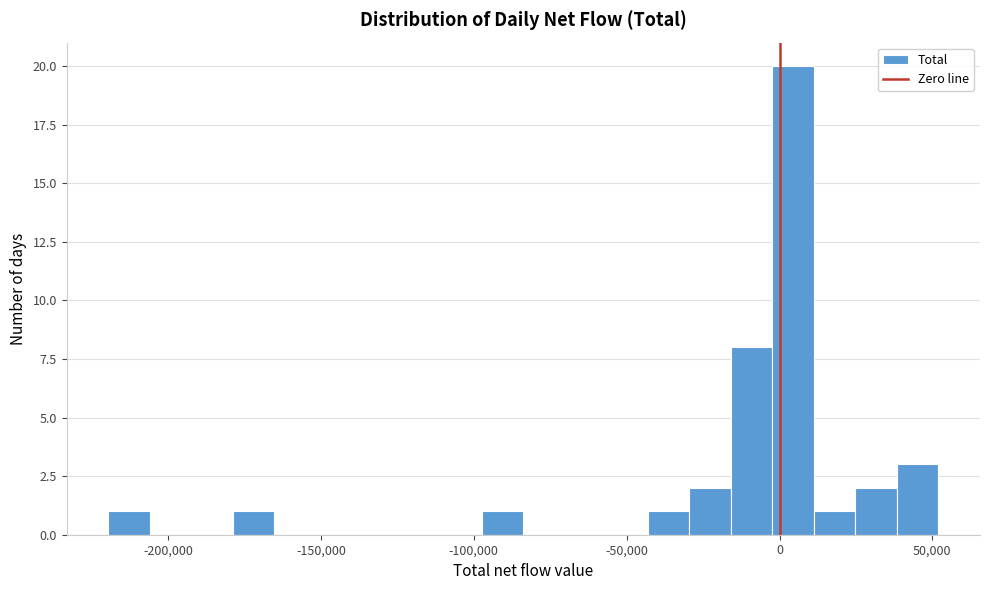

Read against the x-axis, roughly where is the centre of the tallest bar?

5000